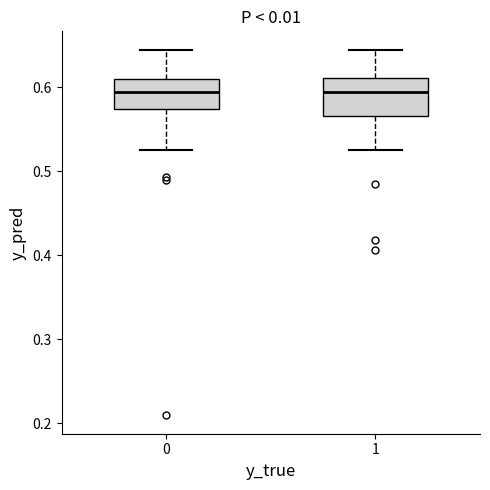

Where does the lower whisker of the box at x = 0 end on the y-axis? The values are not printed on the chart, so give them approximately, as read against the axis.

0.52